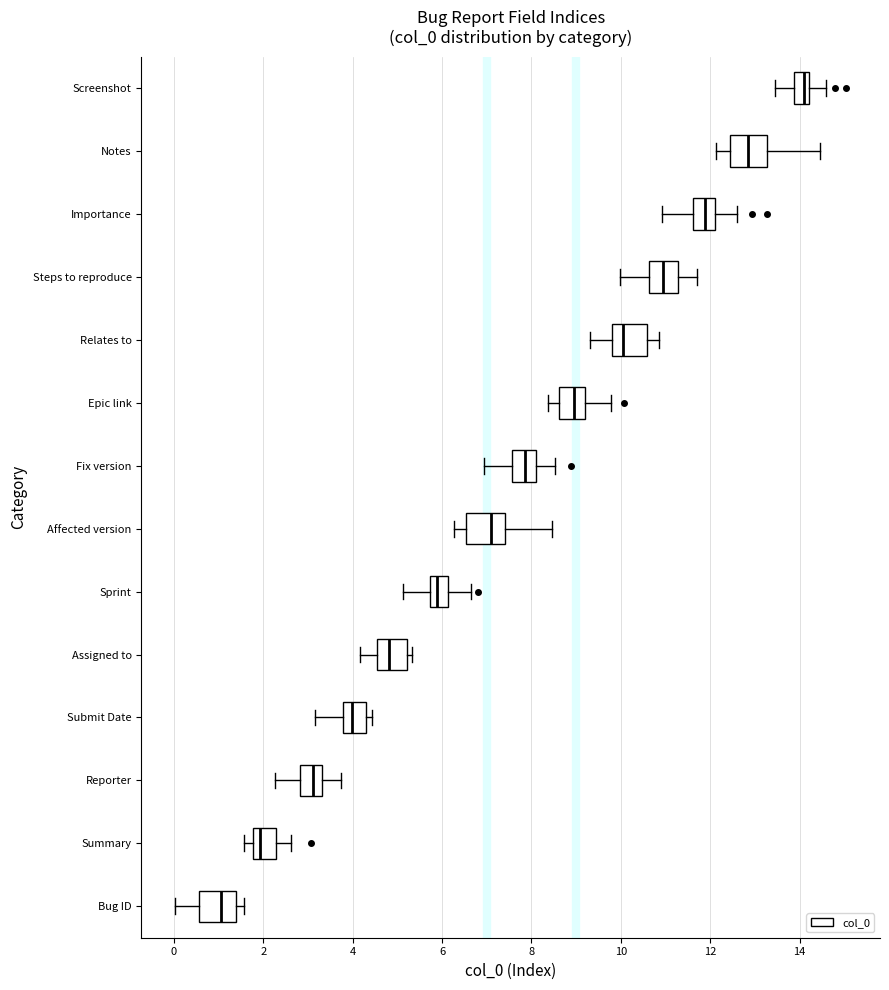

Reading bottom to top, transcribe this box plot: for each box, give where its median line is, the range the box spans, and where its two whiskers end, as read against the x-axis. The values are not printed on the chart, so give them approximately, as read against the axis.

Bug ID: median 1.0, box 0.6 to 1.4, whiskers 0.0 to 1.6
Summary: median 2.0, box 1.8 to 2.2, whiskers 1.6 to 2.6
Reporter: median 3.2, box 2.8 to 3.4, whiskers 2.2 to 3.8
Submit Date: median 4.0, box 3.8 to 4.2, whiskers 3.2 to 4.4
Assigned to: median 4.8, box 4.6 to 5.2, whiskers 4.2 to 5.4
Sprint: median 5.8 (inside the box), box 5.8 to 6.2, whiskers 5.2 to 6.6
Affected version: median 7.0, box 6.6 to 7.4, whiskers 6.2 to 8.4
Fix version: median 7.8, box 7.6 to 8.0, whiskers 7.0 to 8.6
Epic link: median 9.0, box 8.6 to 9.2, whiskers 8.4 to 9.8
Relates to: median 10.0, box 9.8 to 10.6, whiskers 9.4 to 10.8
Steps to reproduce: median 11.0, box 10.6 to 11.2, whiskers 10.0 to 11.8
Importance: median 11.8, box 11.6 to 12.2, whiskers 11.0 to 12.6
Notes: median 12.8, box 12.4 to 13.2, whiskers 12.2 to 14.4
Screenshot: median 14.0, box 13.8 to 14.2, whiskers 13.4 to 14.6